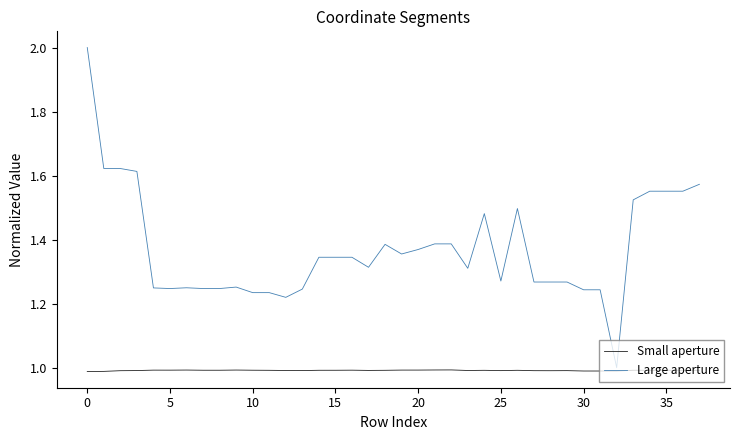

Which series has the largest total across all categories?

Large aperture